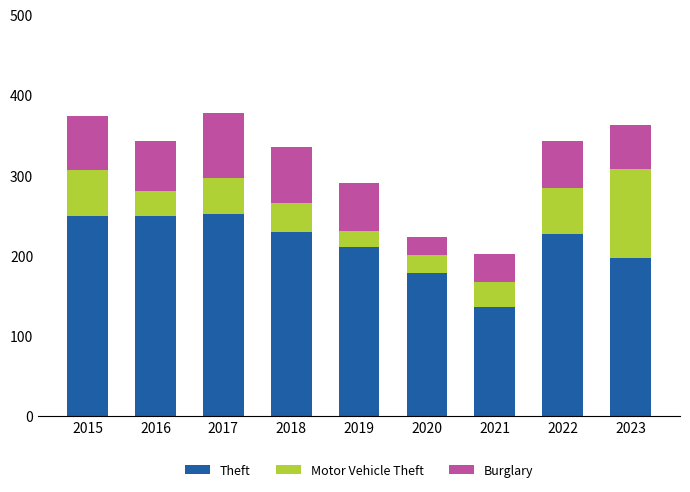

What is the total value across all series at 2016?

343